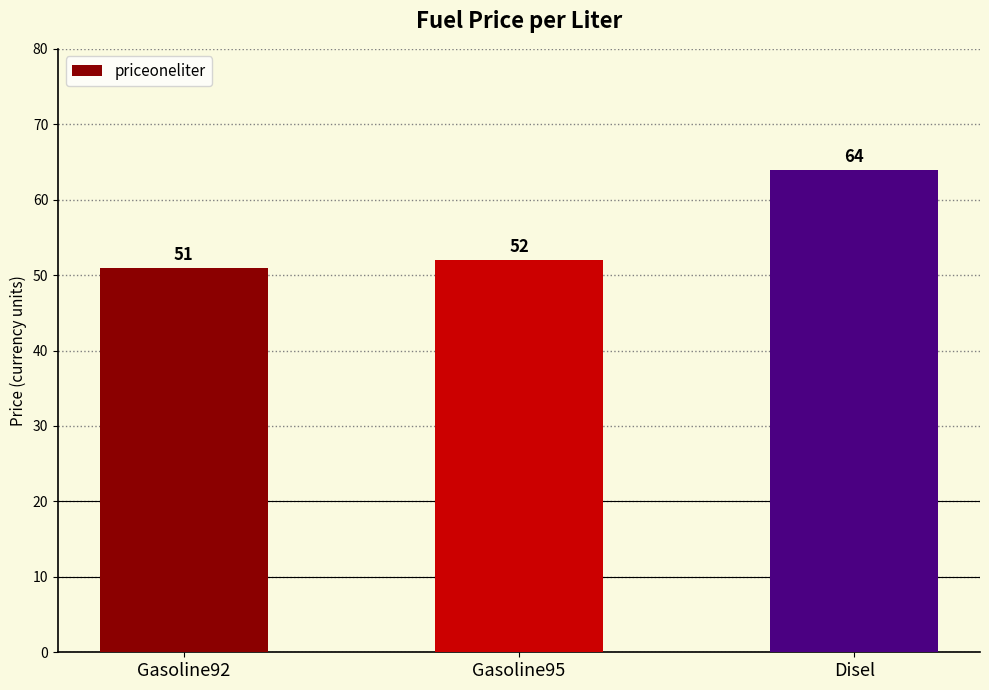

List the labels in order of value, largest first.

Disel, Gasoline95, Gasoline92